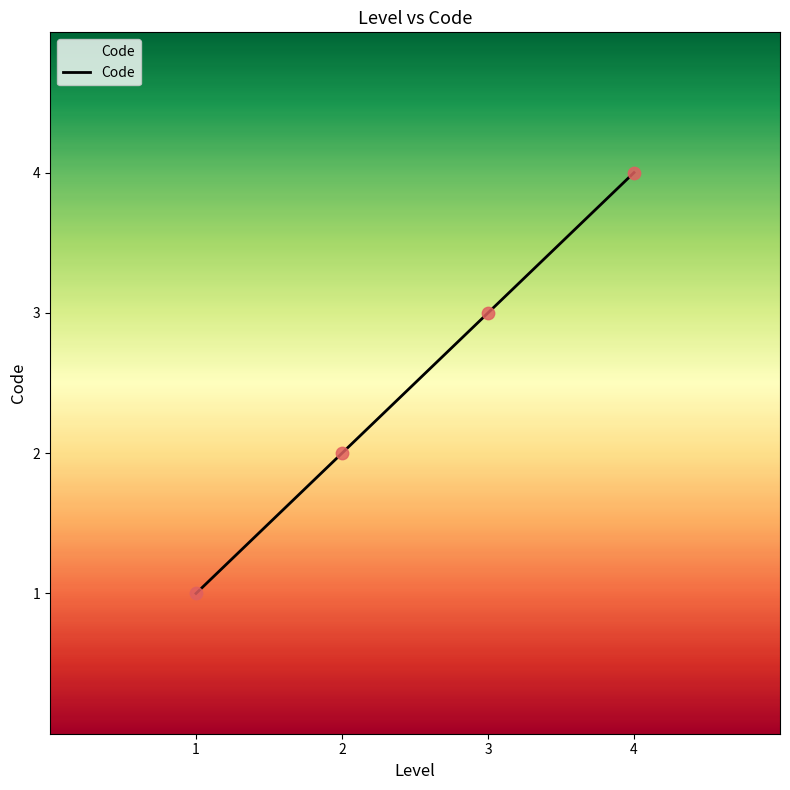

Between 4 and 1, which is larger?

4